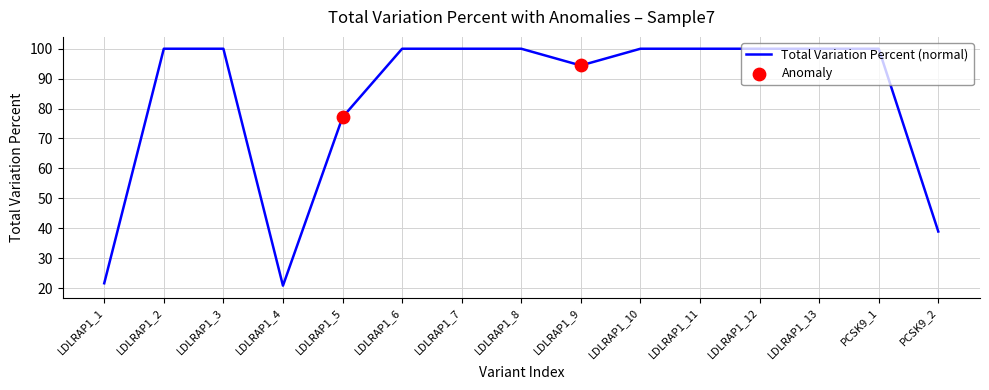

Approximately how many times larger is the value at LDLRAP1_5 compared to LDLRAP1_2?

0.8